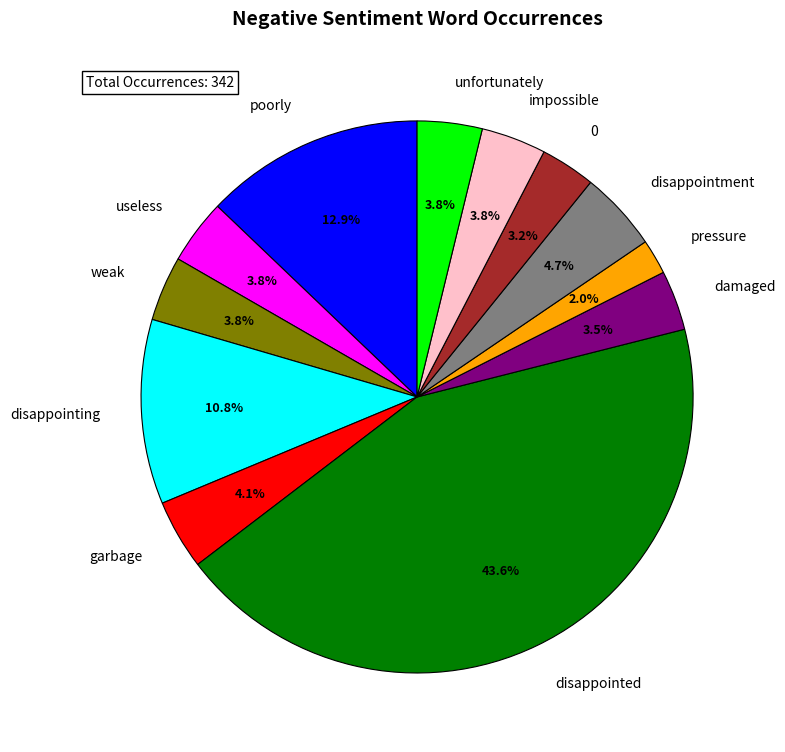

Combined, what portion of the pie is poorly and pressure?

14.9%